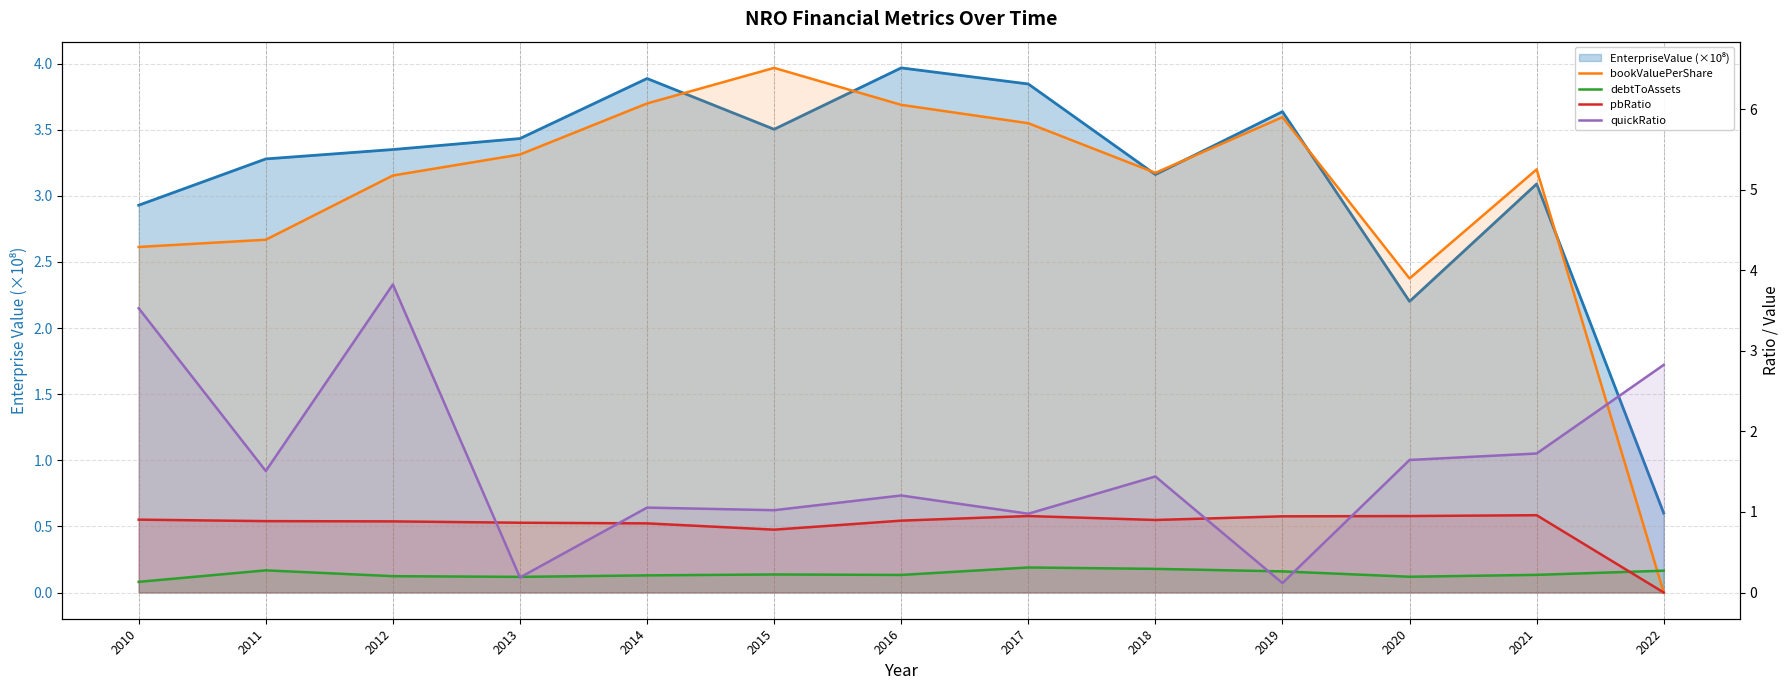

At which category is the sum across all series the highest?

2012